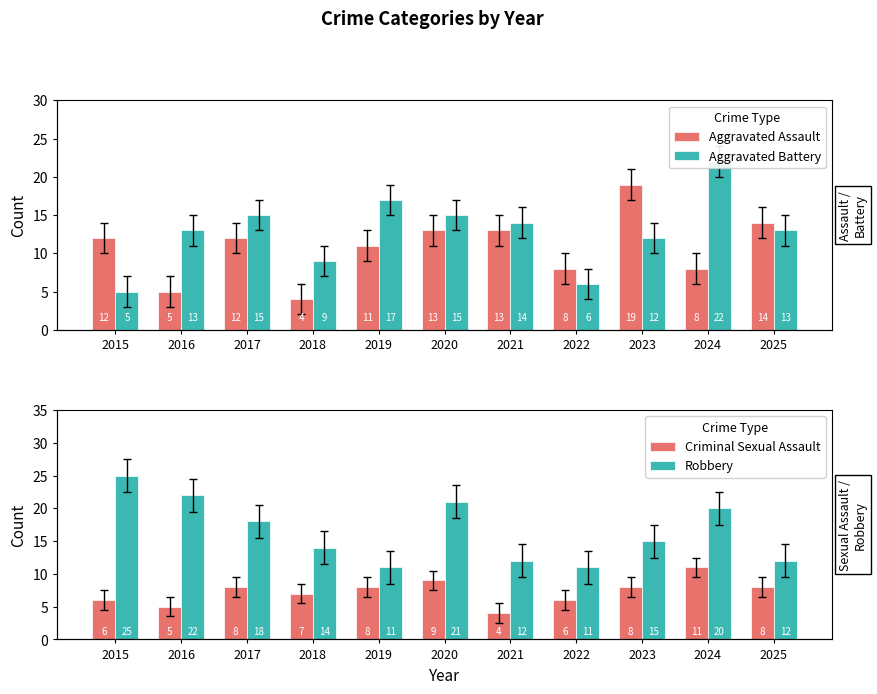

How many data points in Aggravated Assault are above 12?

4